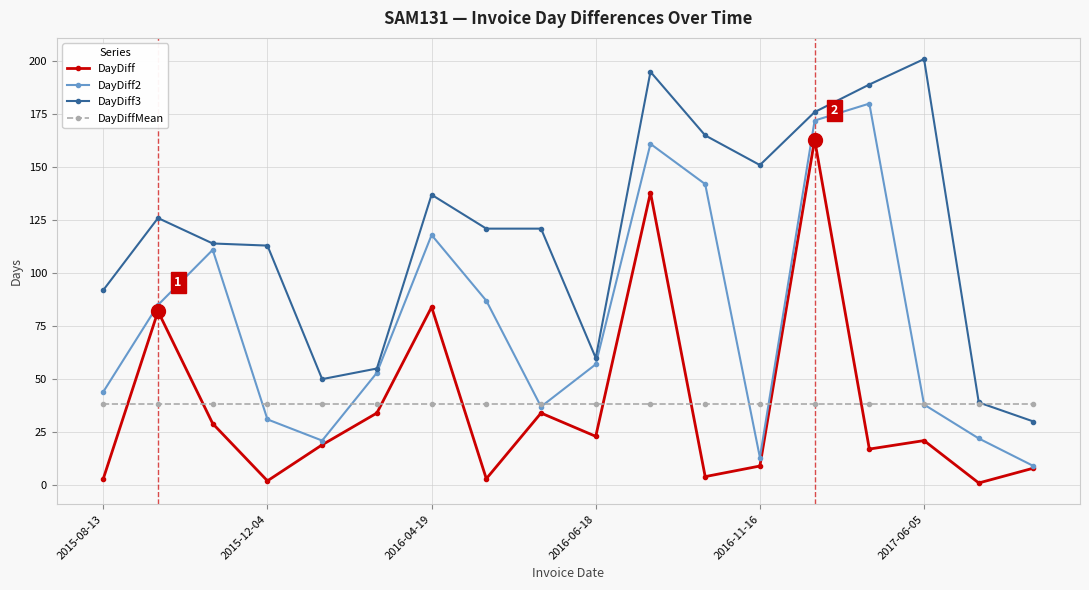

Which series ends up on top after the final intersection of DayDiffMean and DayDiff3?

DayDiffMean